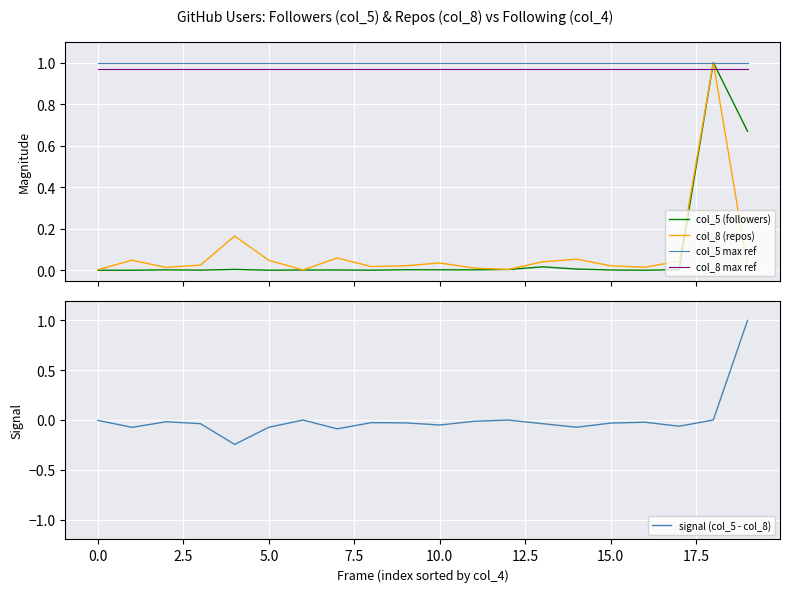

True or false: col_8 max ref and col_5 max ref cross at least once.

False